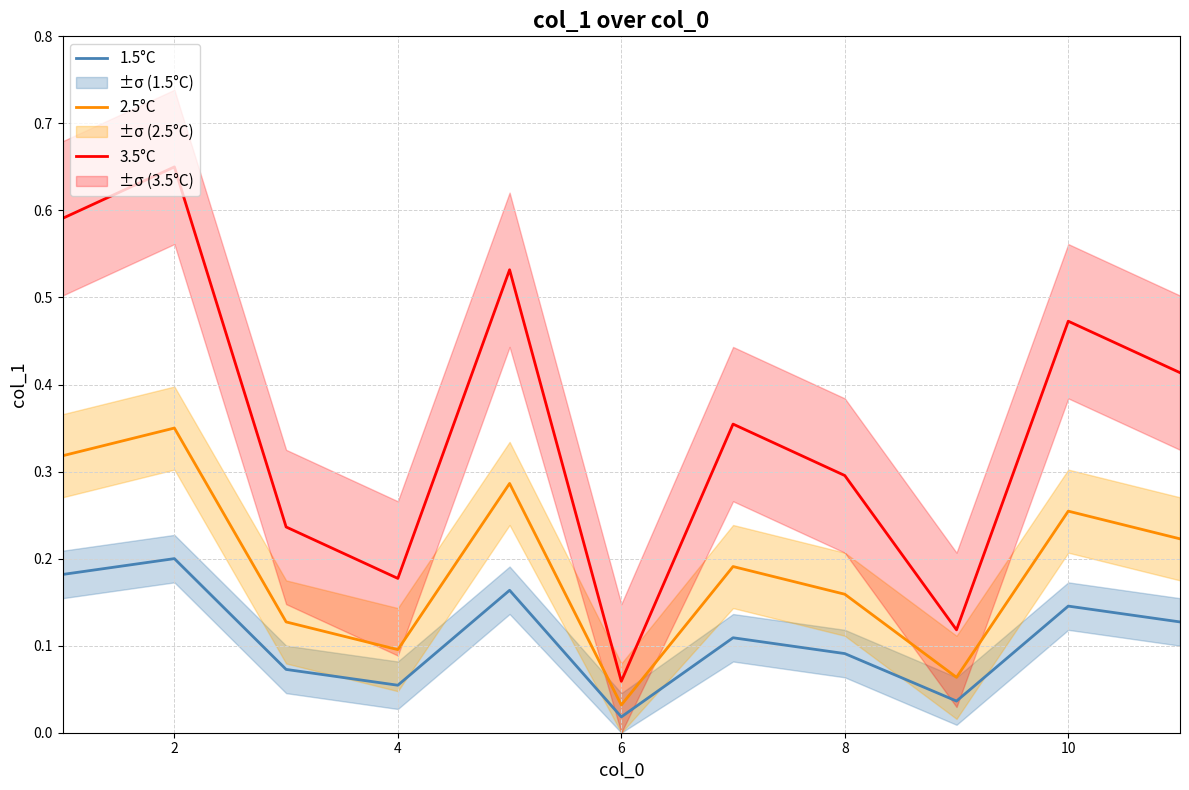

How many categories are shown in the chart?

11